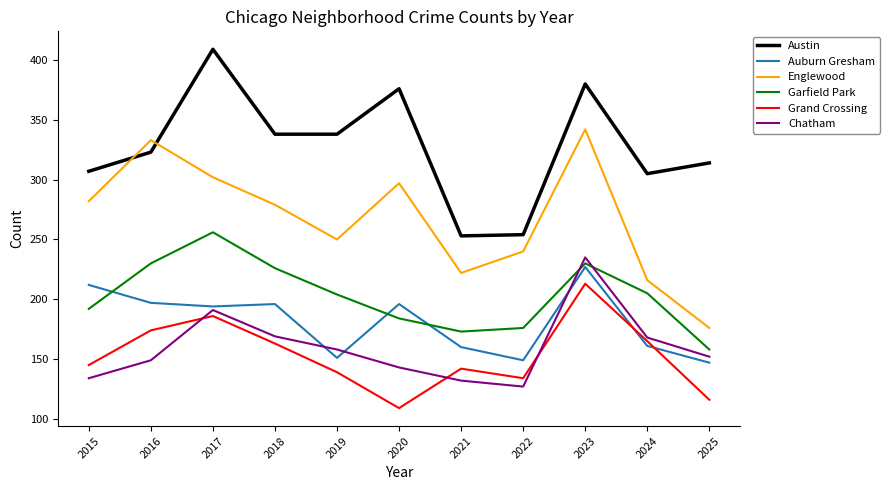

What is the spread (max minus min) of values at 2019?

199